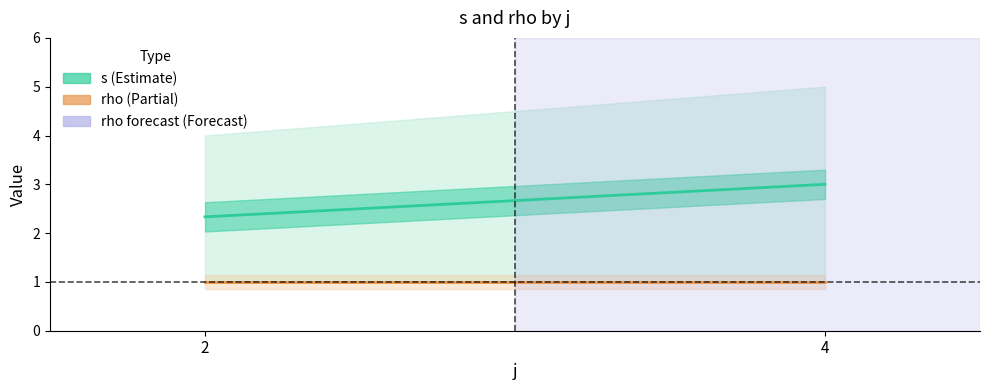

Rank the series at 4 from highest to lowest value.

s (Estimate), rho (Partial)